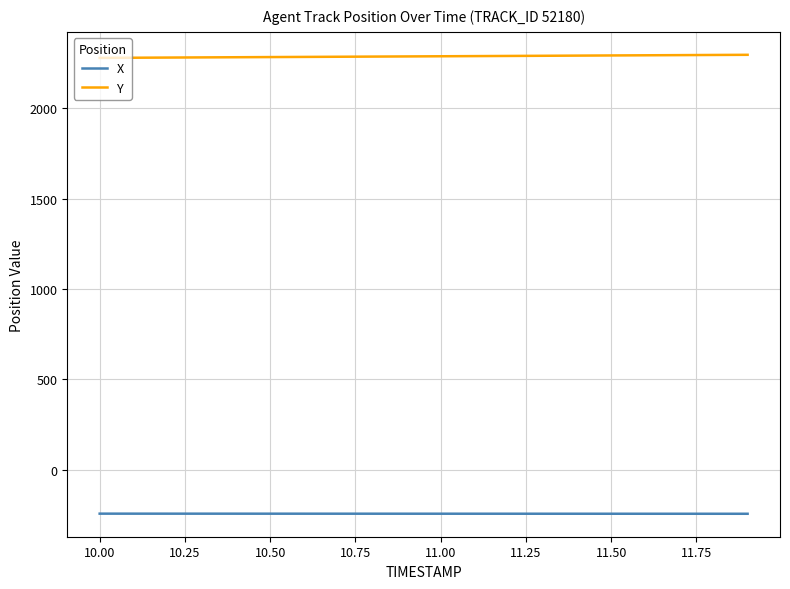

What is the greatest value displayed?

2297.2